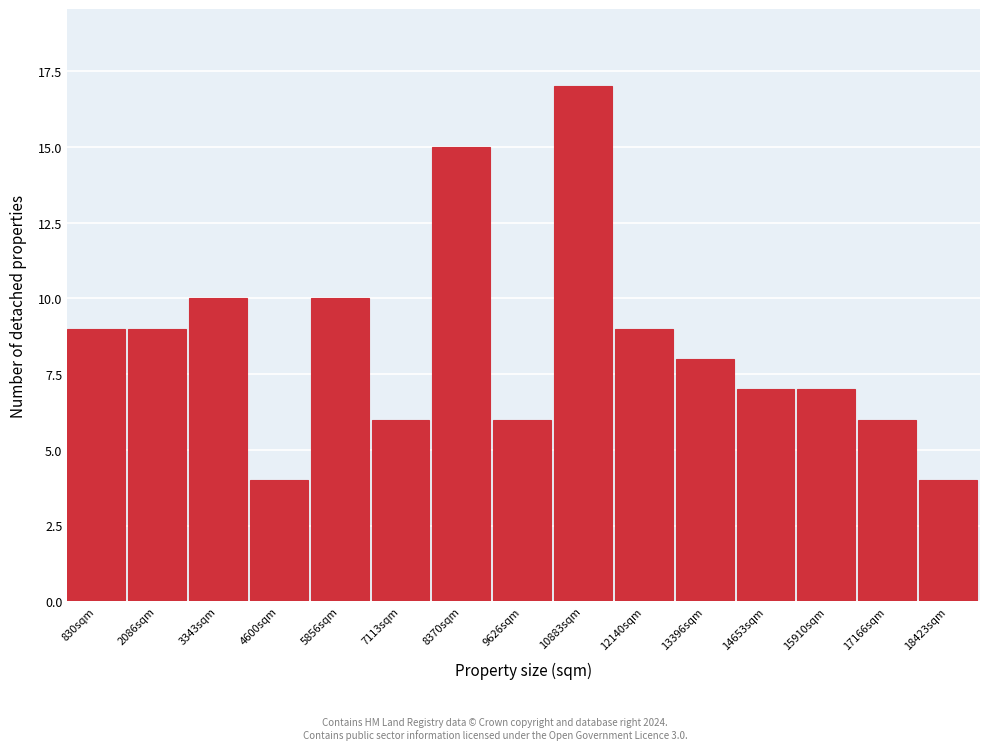

Reading right to left, transcribe all the data shown in this chart.

4	6	7	7	8	9	17	6	15	6	10	4	10	9	9